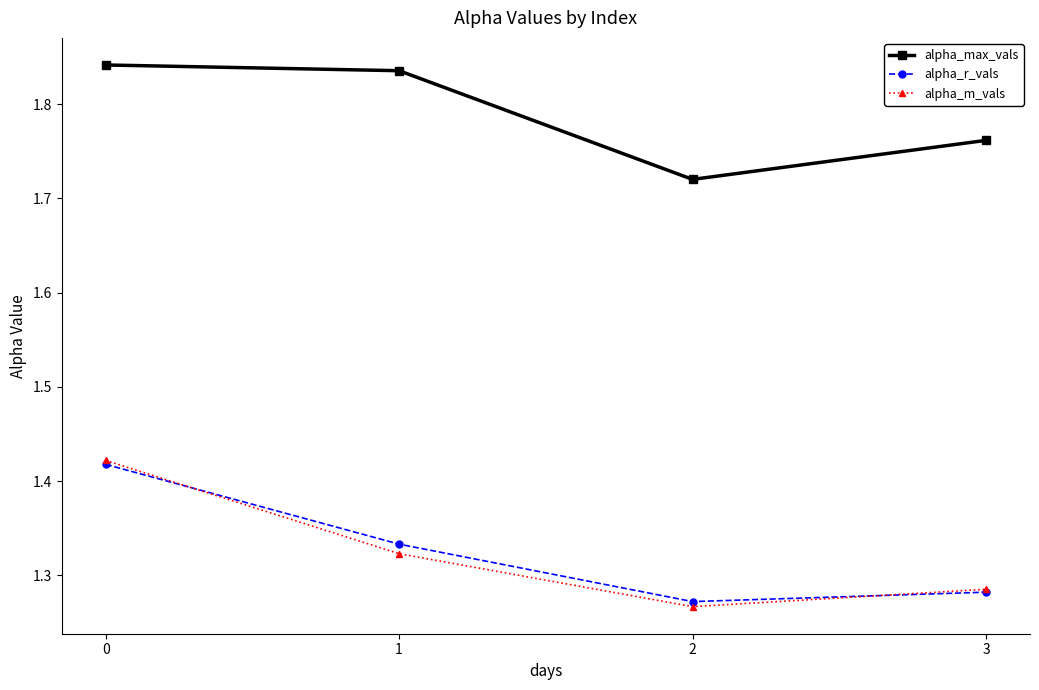

True or false: alpha_m_vals and alpha_max_vals intersect in this chart.

False